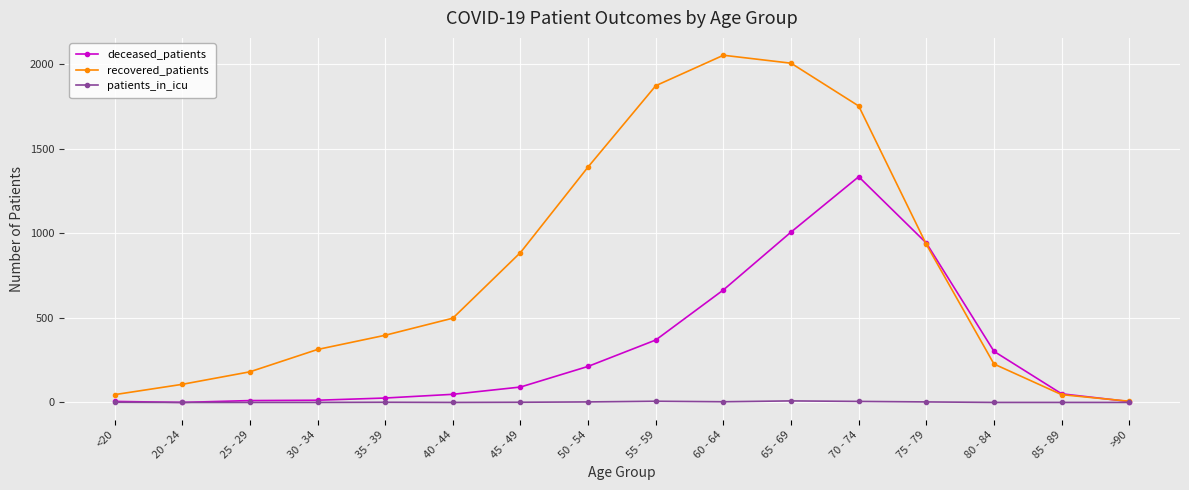

Between 45 - 49 and 80 - 84, which series saw the biggest shift?

recovered_patients